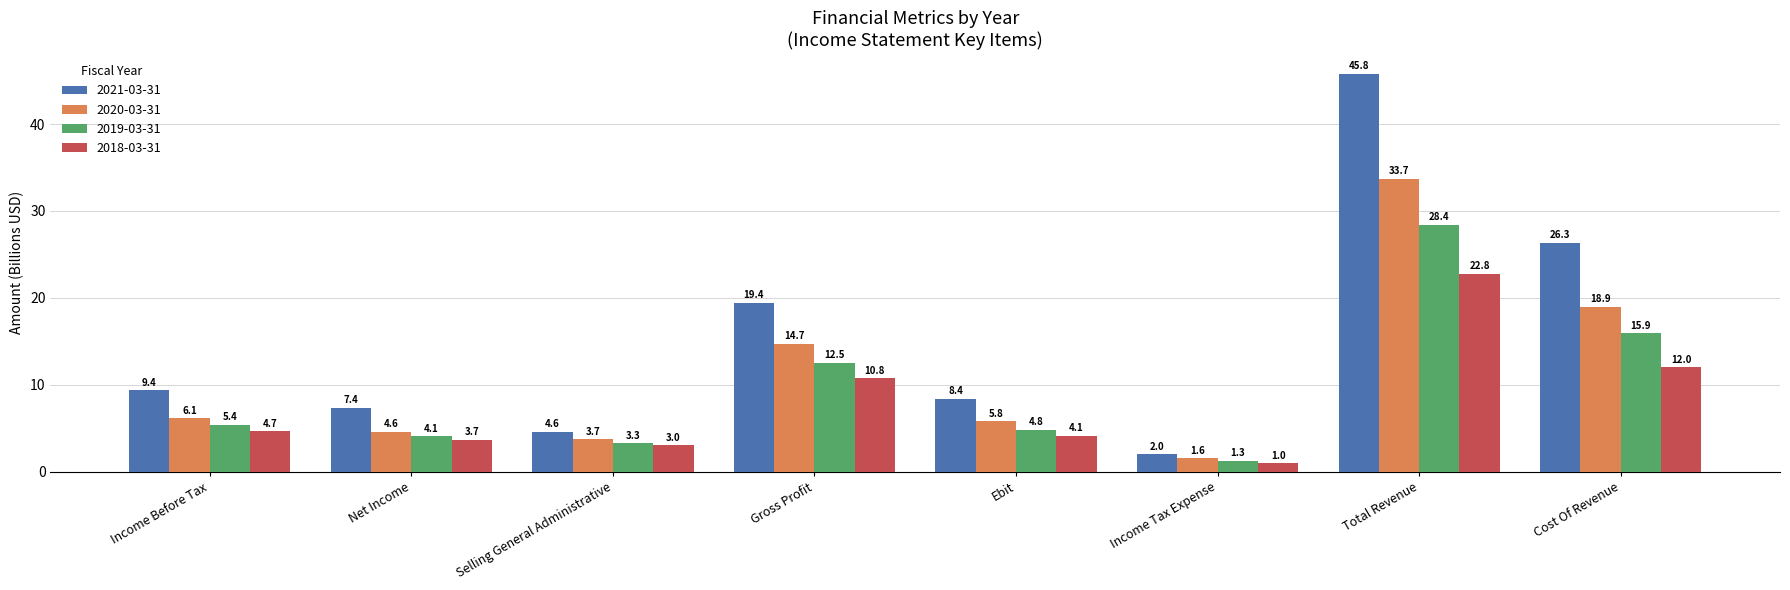

What is the lowest value of the 2021-03-31 series?

2.0